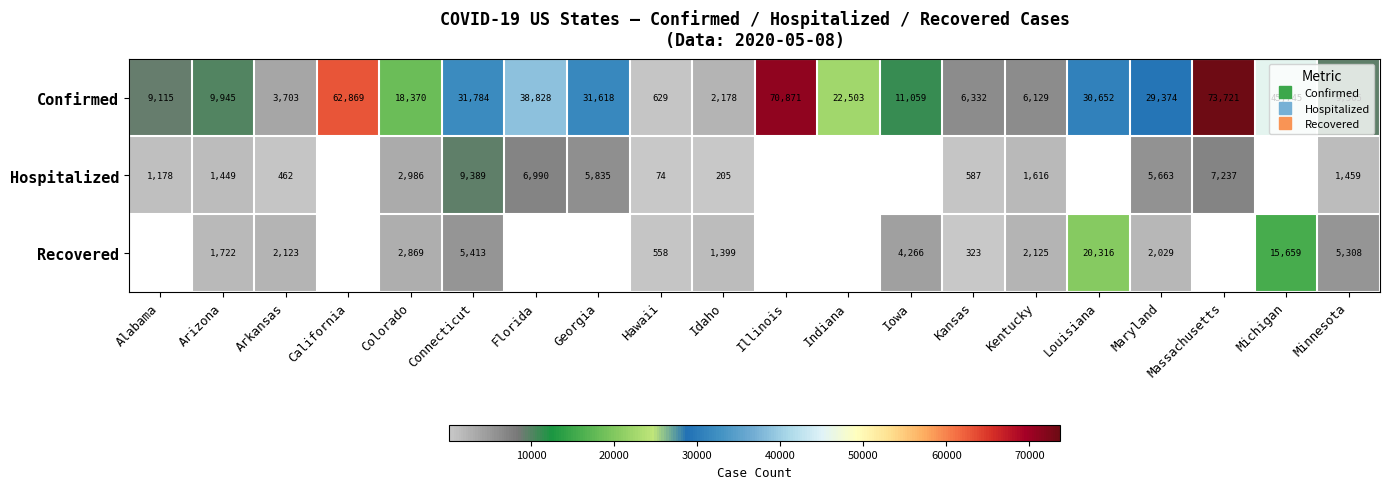

What is the difference between the Hospitalized values at Georgia and Alabama?

4657.0